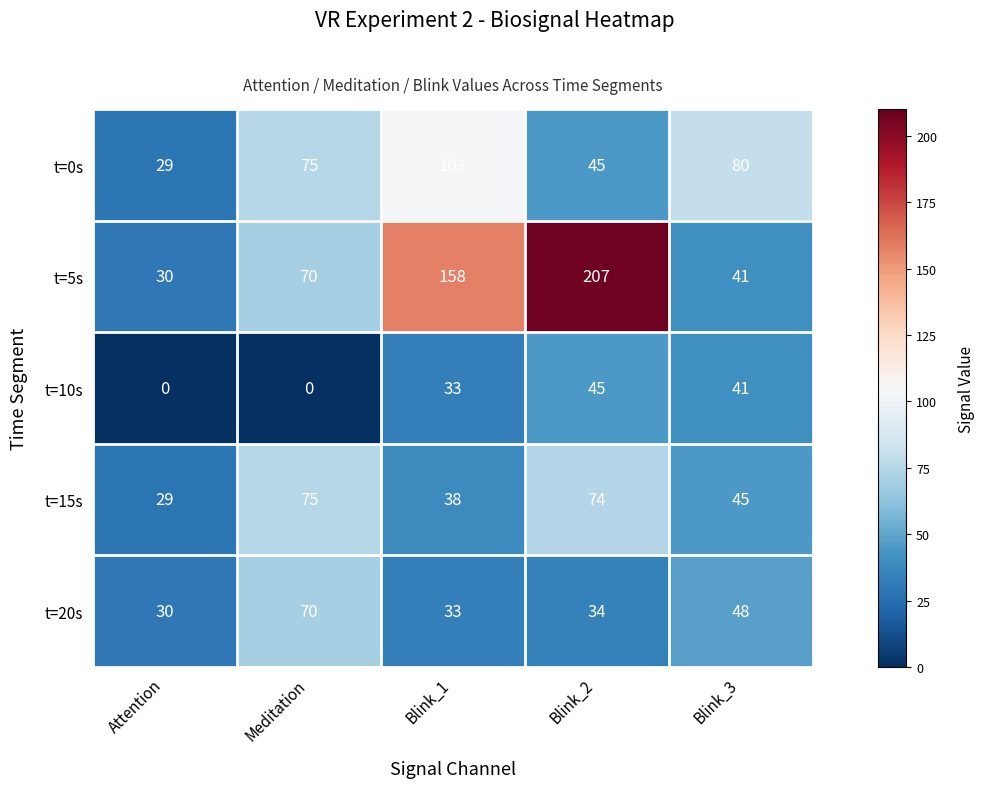

What is the difference between the second highest and minimum values in the t=5s series?

128